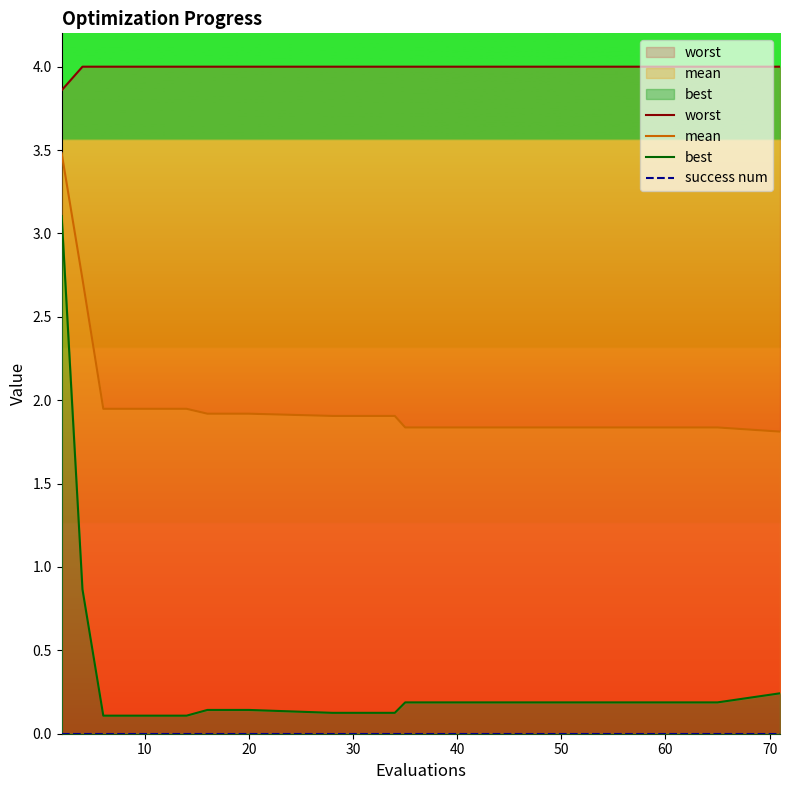

Is it true that mean equals 0.6 at 70?

False